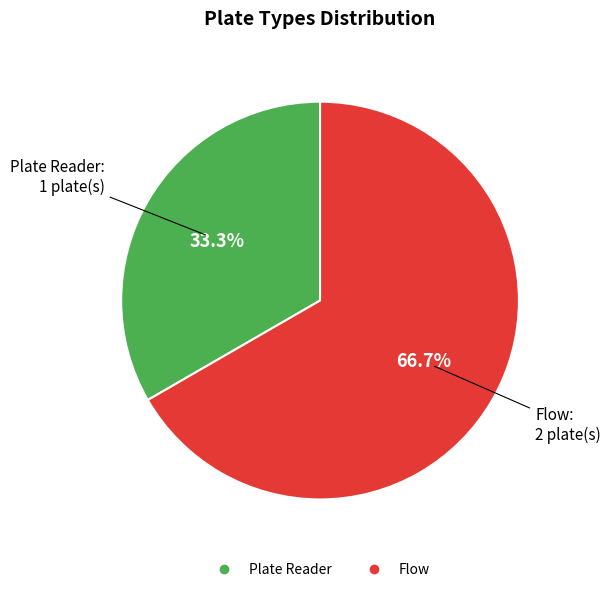

Rank the categories by value from highest to lowest.

Flow, Plate Reader